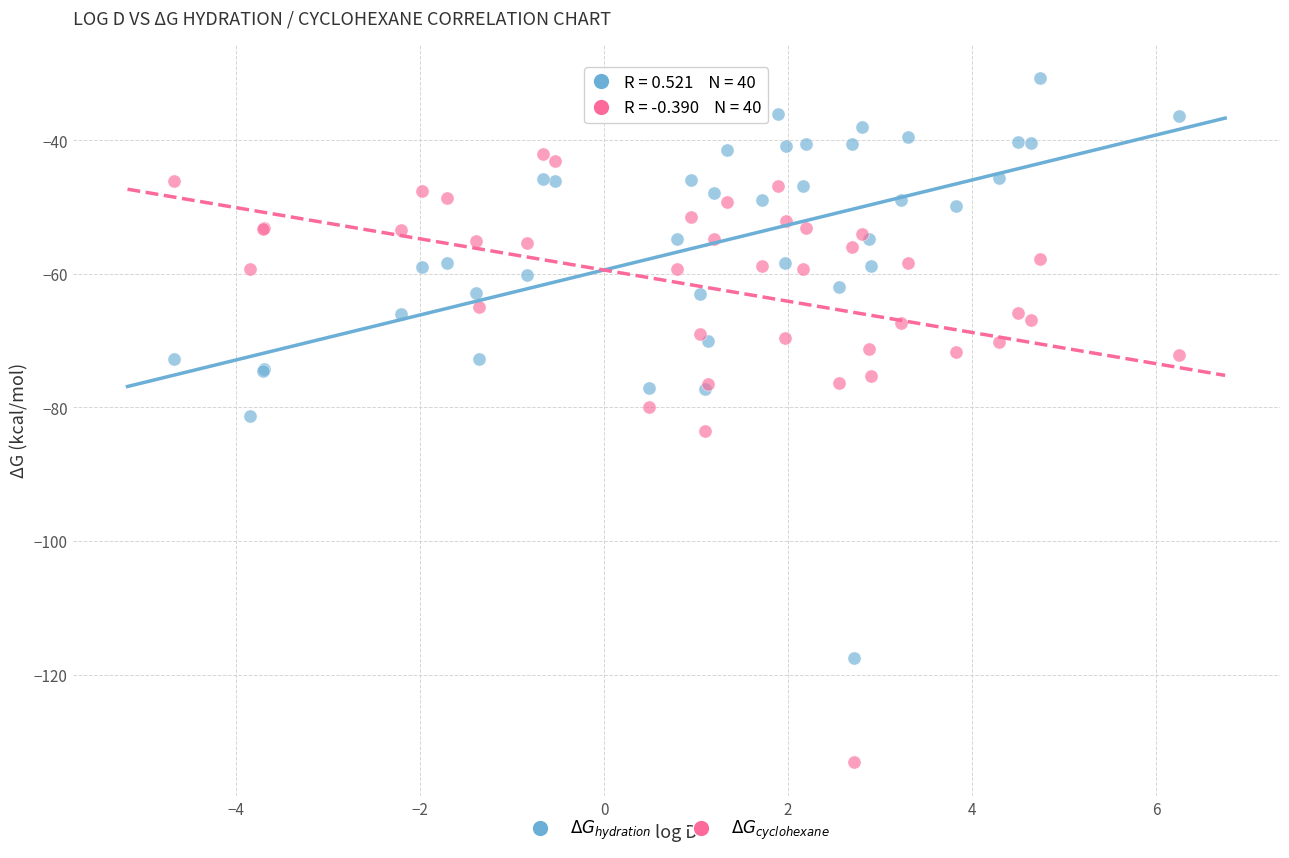

Which series reaches the minimum Y coordinate?

$\Delta G_{cyclohexane}$